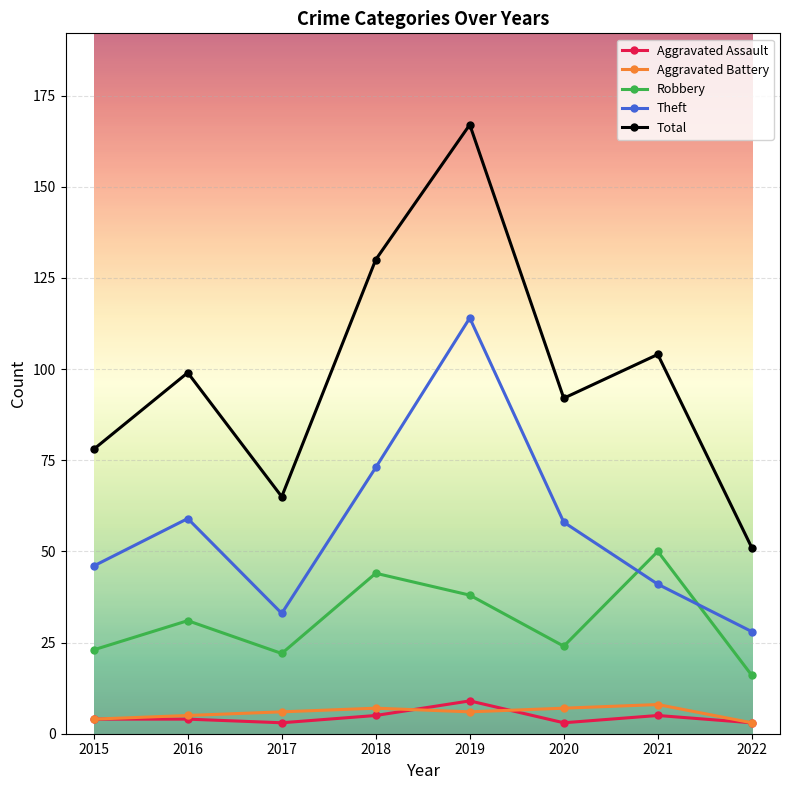

Which series has the largest total across all categories?

Total